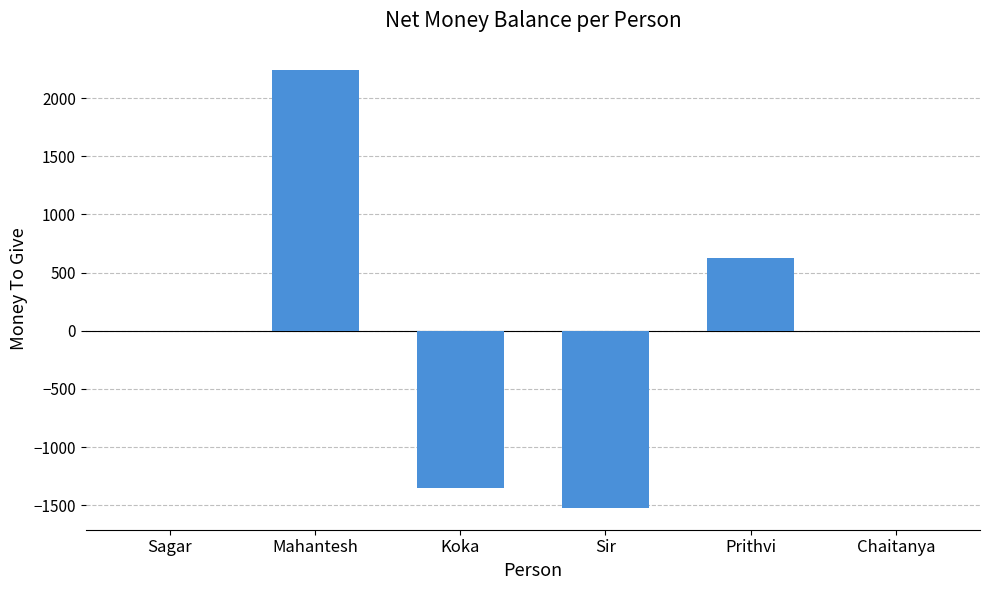

What is the sum of the values at Chaitanya and Koka?

-1349